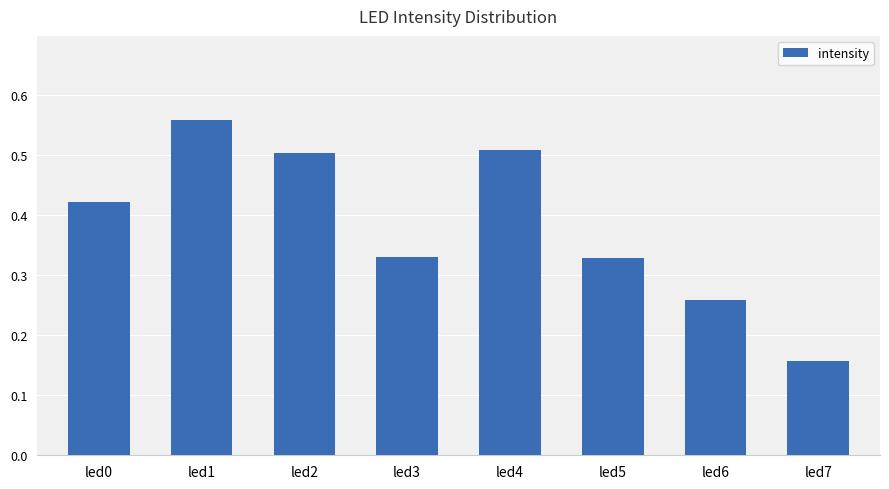

Are the bars horizontal?

No